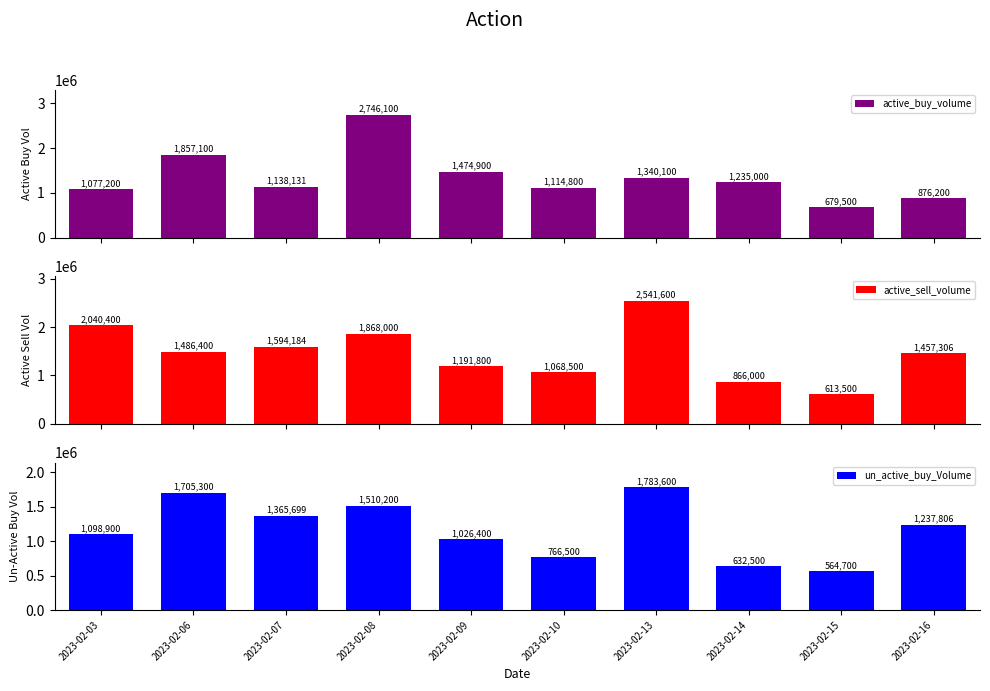

What is the difference between the active_sell_volume values at 2023-02-10 and 2023-02-07?

525684